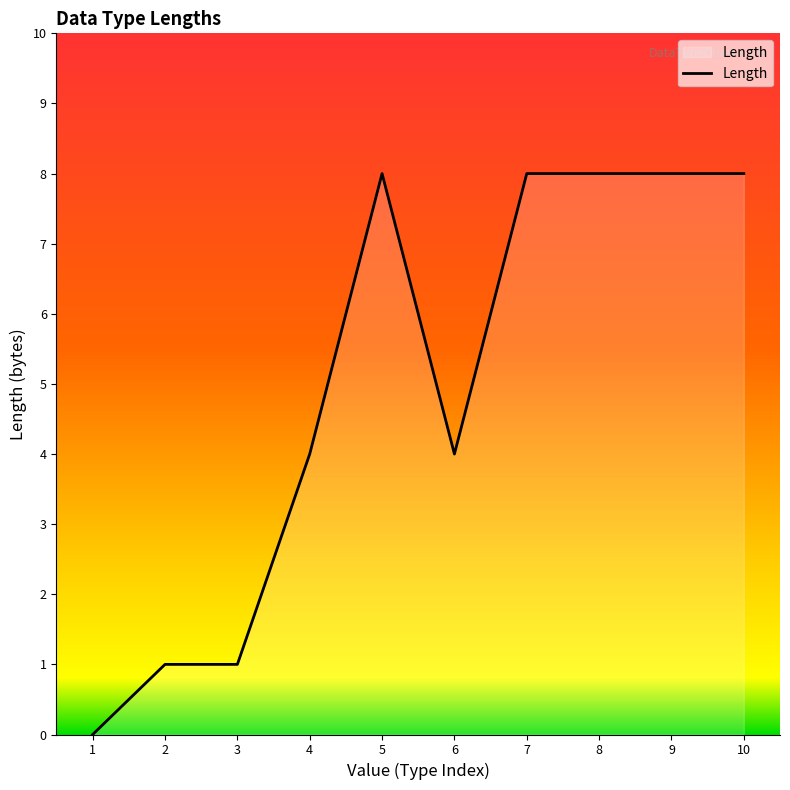

What is the change in value from 1 to 6?

+4